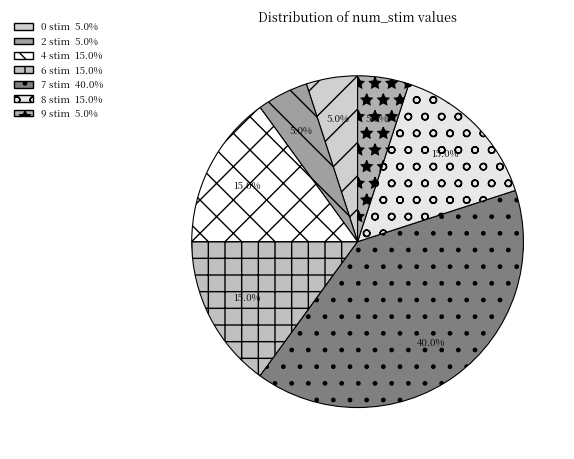

Count the number of slices in the pie.

7